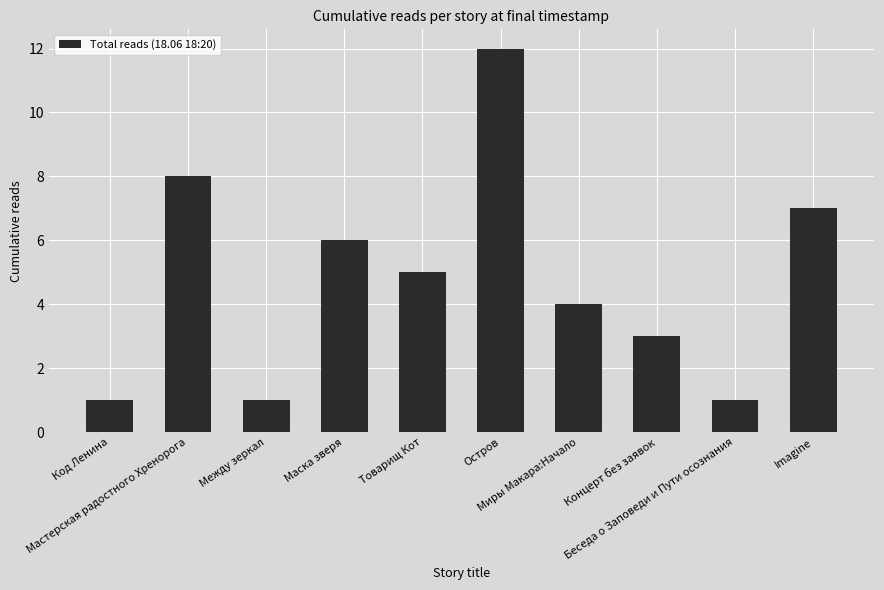

What is the label of the 6th bar from the right?

Товарищ Кот